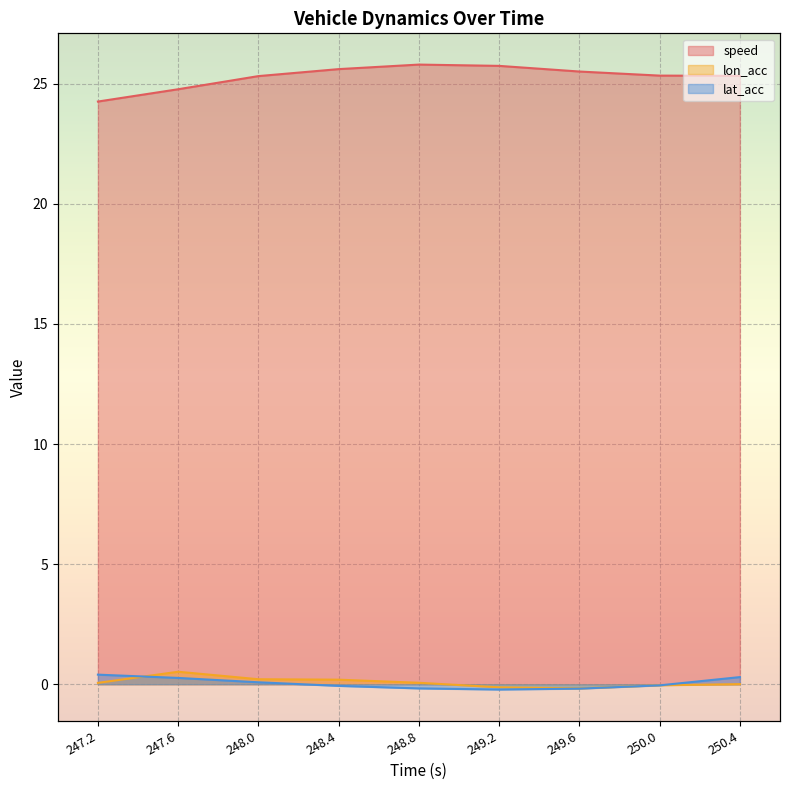

What is the greatest value displayed?

25.8